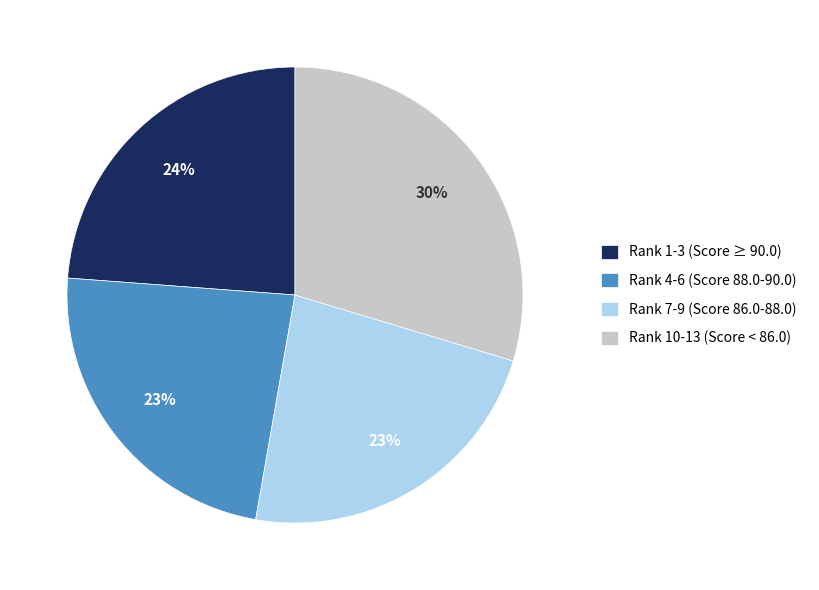

What is the ratio of the value at Rank 10-13 (Score < 86.0) to the value at Rank 1-3 (Score ≥ 90.0)?

1.2